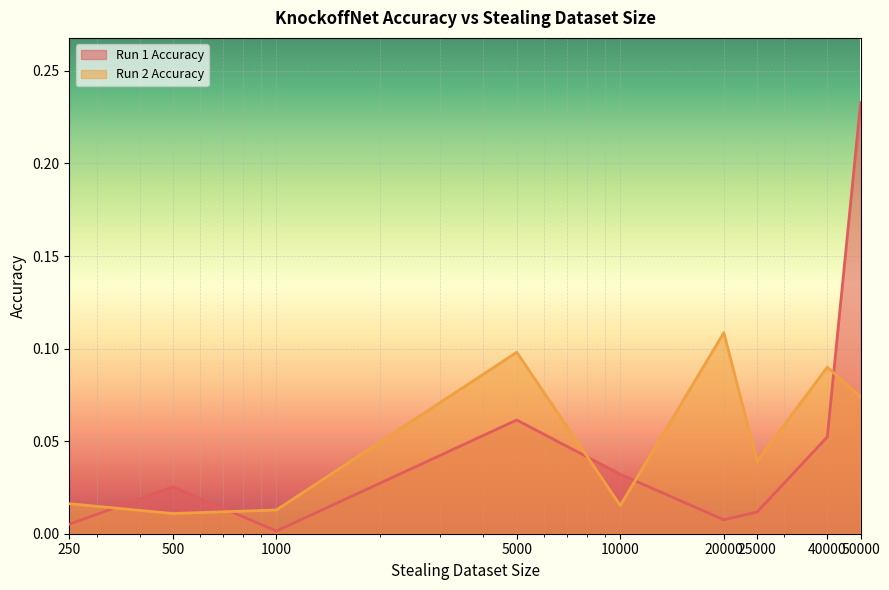

List the labels in order of Run 1 Accuracy value, largest first.

50000, 5000, 40000, 10000, 500, 25000, 20000, 250, 1000